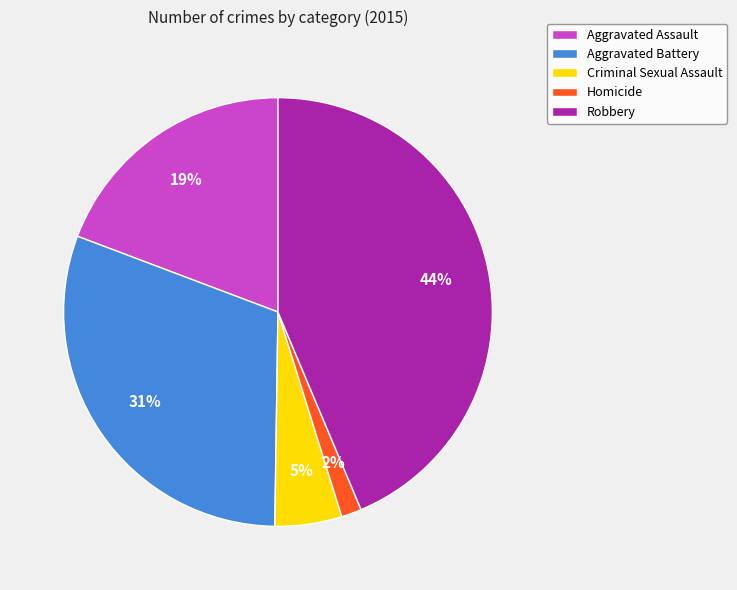

The Aggravated Battery slice represents 31% of the pie. True or false?

True